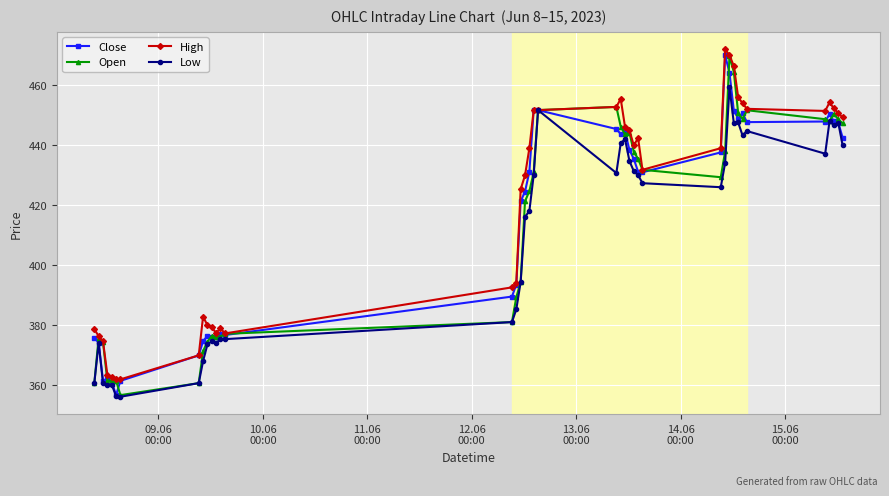

What is the minimum value for Close?

356.7